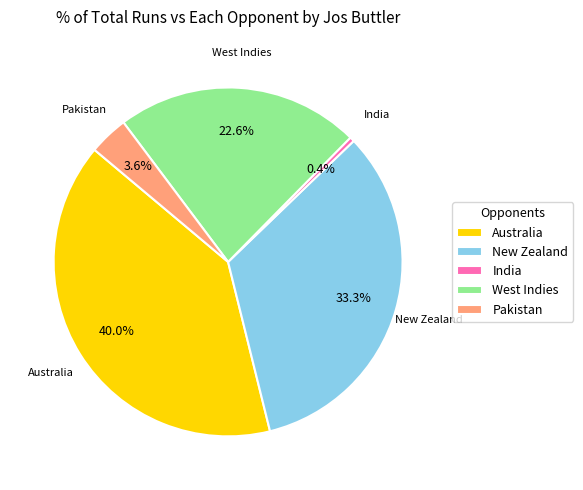

How much of the chart is everything except Australia?

60.0%